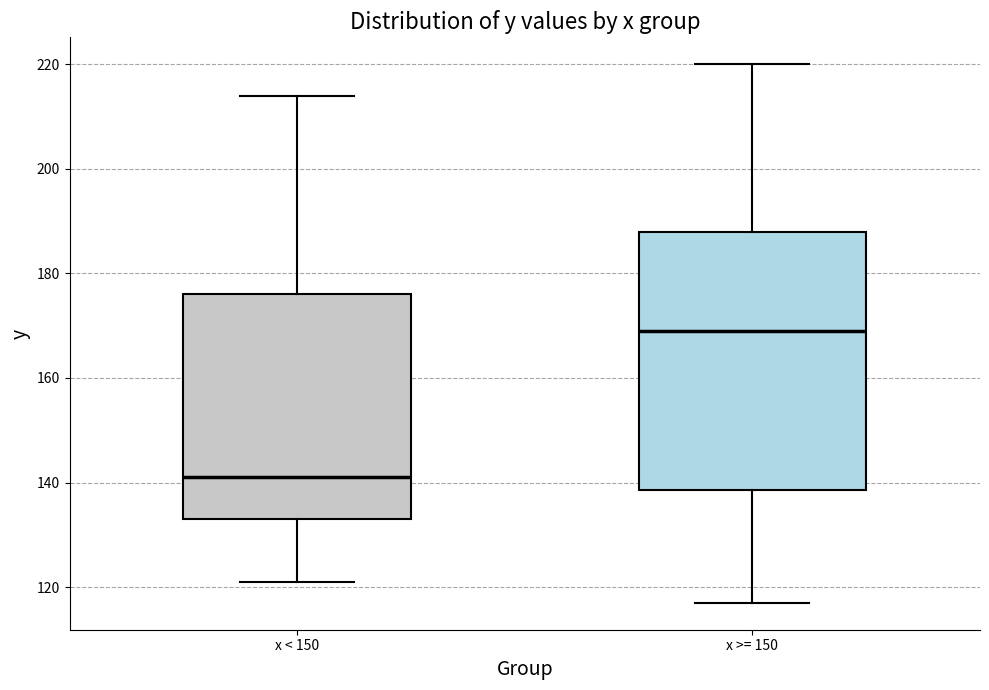

Which box's median line is the lowest?

x < 150